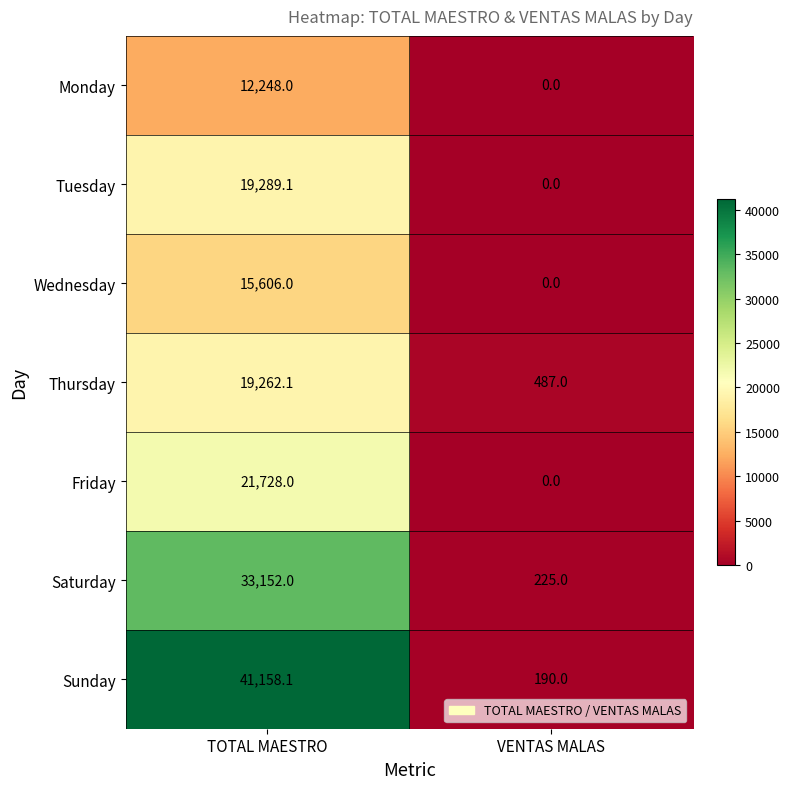

Count the number of data series in this chart.

7